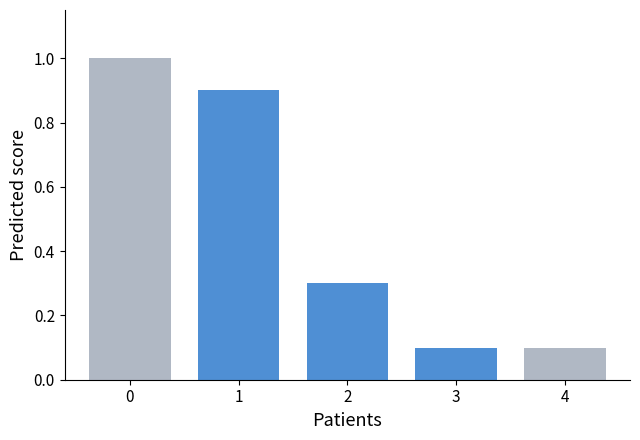

Reading left to right, list all the values displayed in this chart.

0=1.0	1=0.9	2=0.3	3=0.1	4=0.1